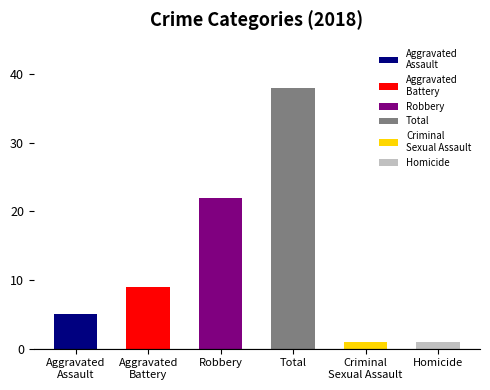

What is the change in value from Robbery to Total?

+16